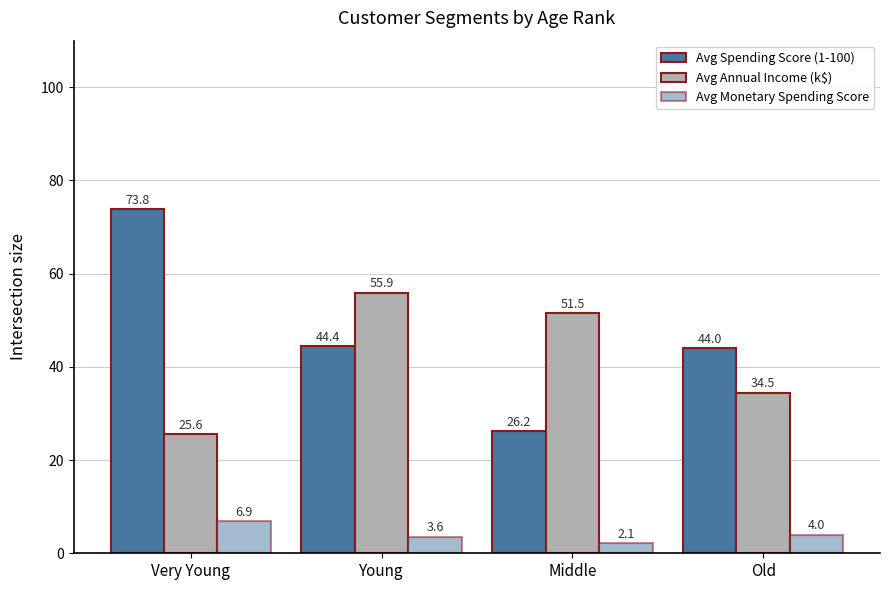

At how many categories does at least one series exceed 40?

4